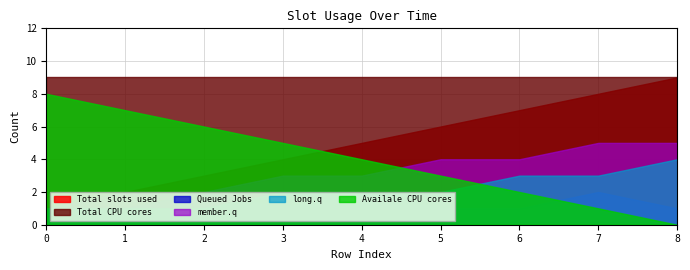

True or false: member.q and Queued Jobs intersect in this chart.

False